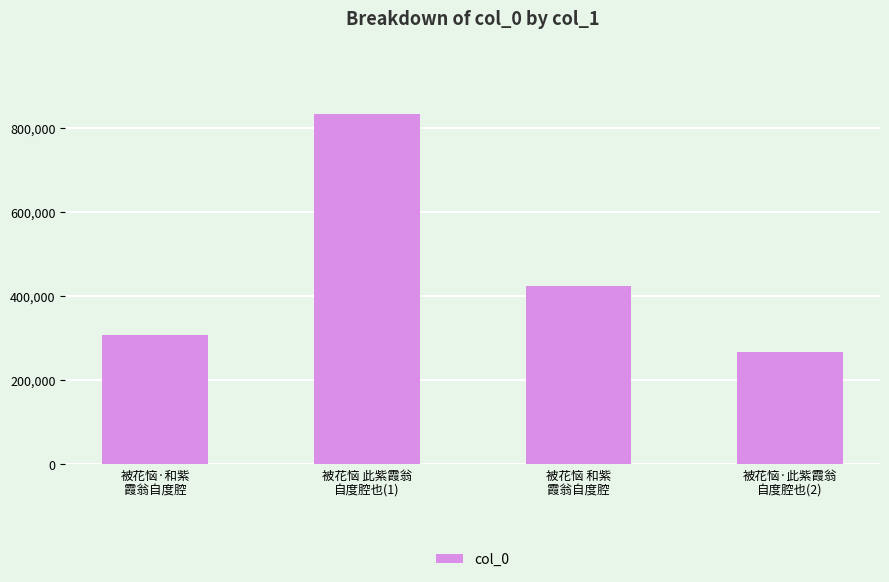

Reading left to right, what are all the values shown in this chart?

被花恼·和紫
霞翁自度腔=307790	被花恼 此紫霞翁
自度腔也(1)=832945	被花恼 和紫
霞翁自度腔=423081	被花恼·此紫霞翁
自度腔也(2)=267731